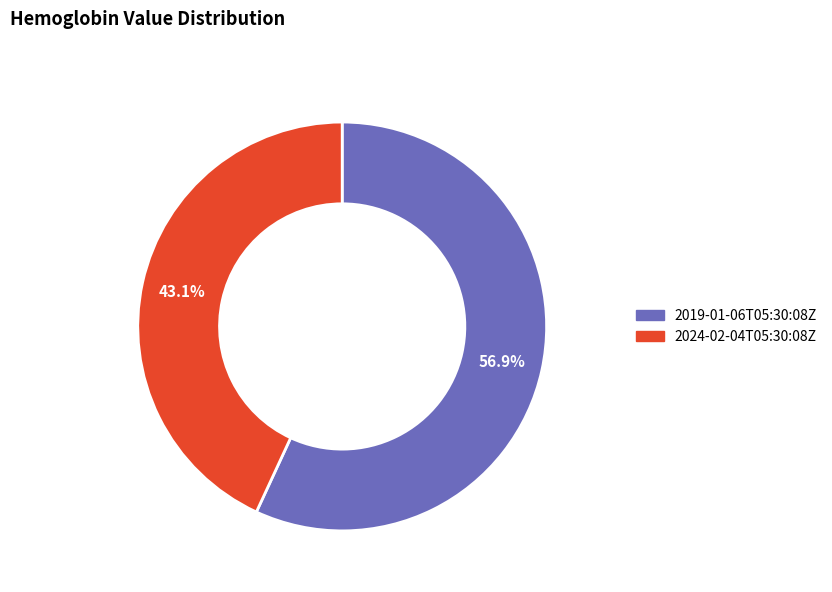

Count the number of slices in the pie.

2